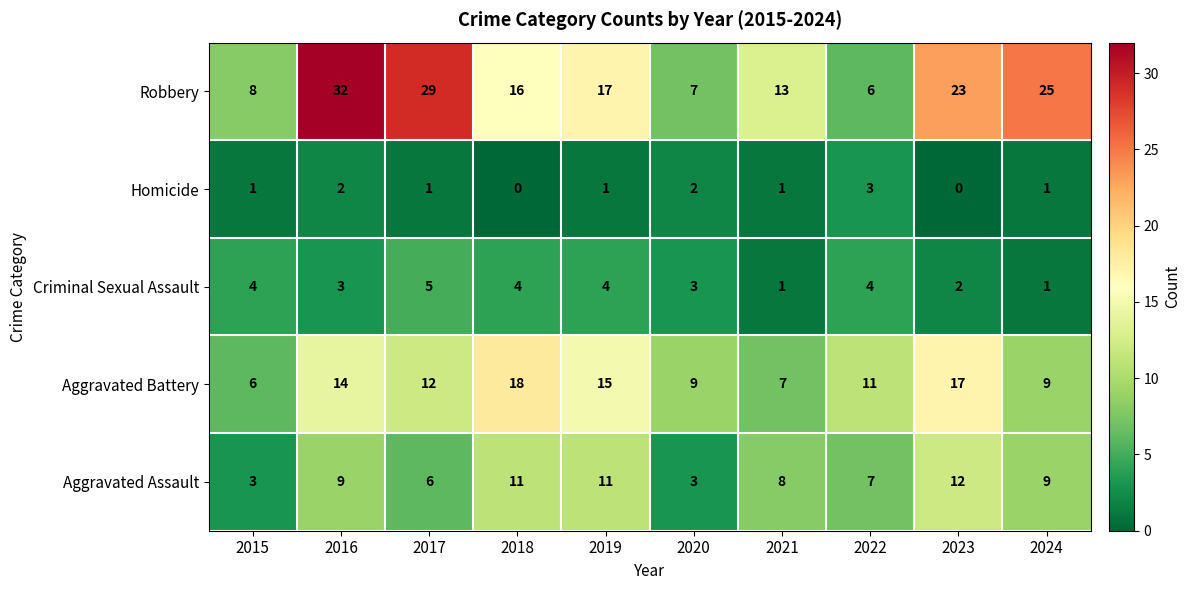

What is the spread (max minus min) of values at 2020?

7